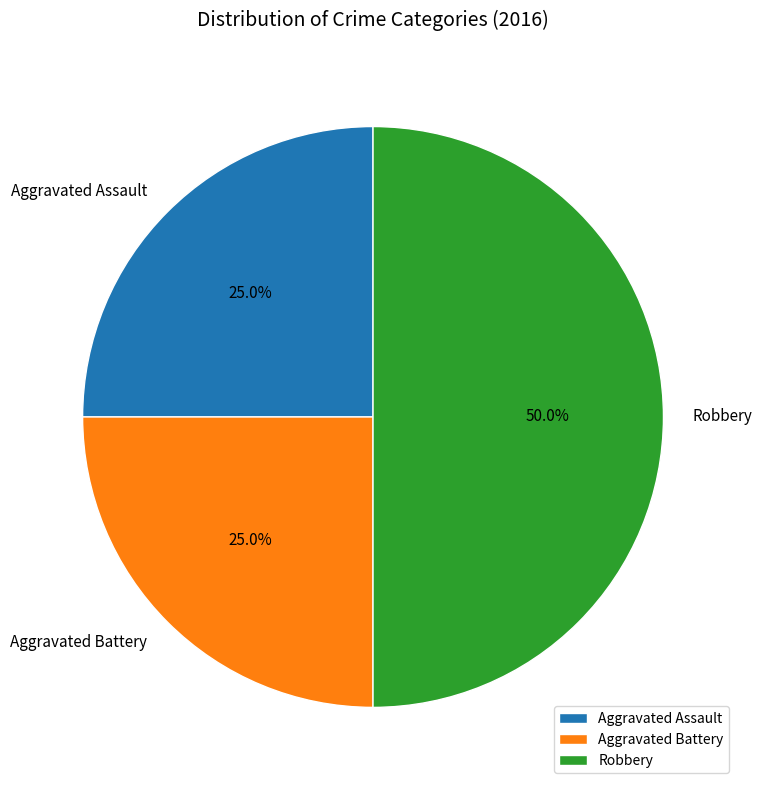

The Aggravated Battery slice represents 25% of the pie. True or false?

True